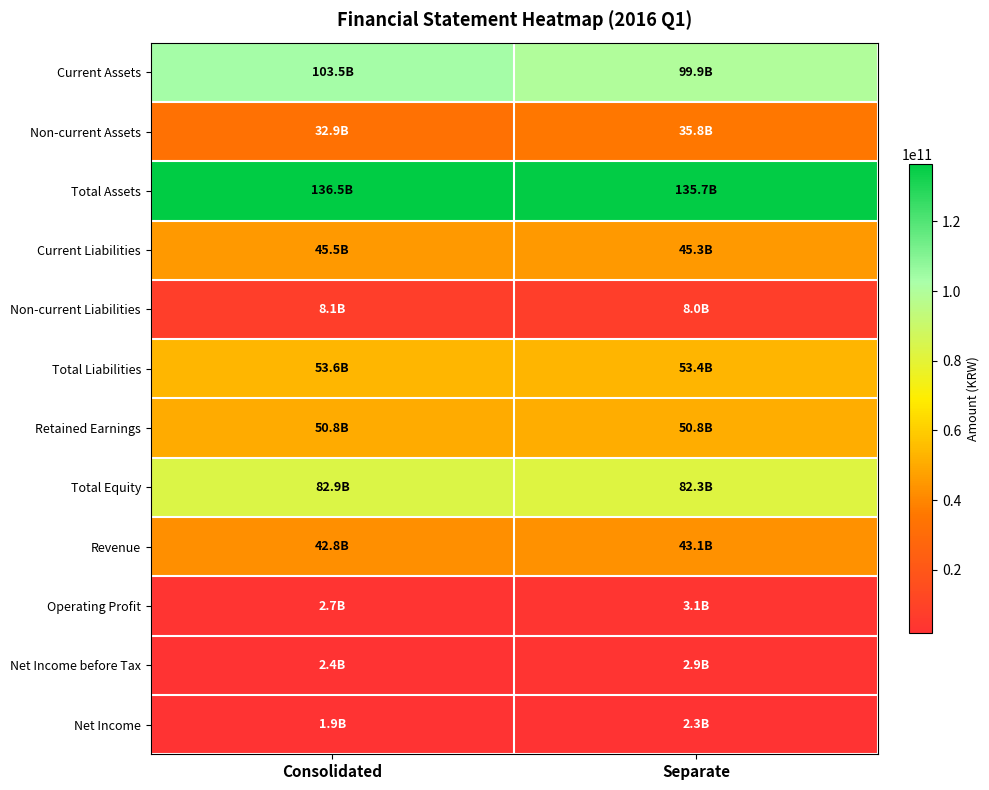

At which category is the sum across all series the highest?

Consolidated